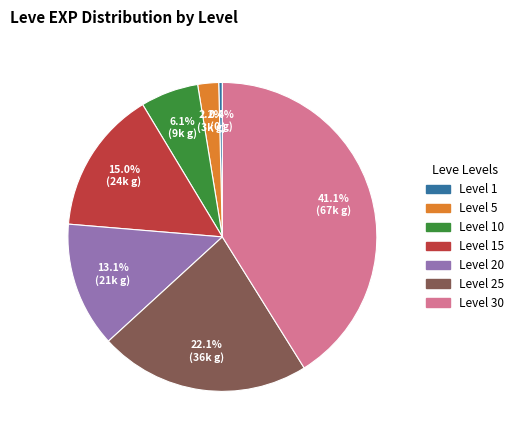

Does any single category account for the majority?

No